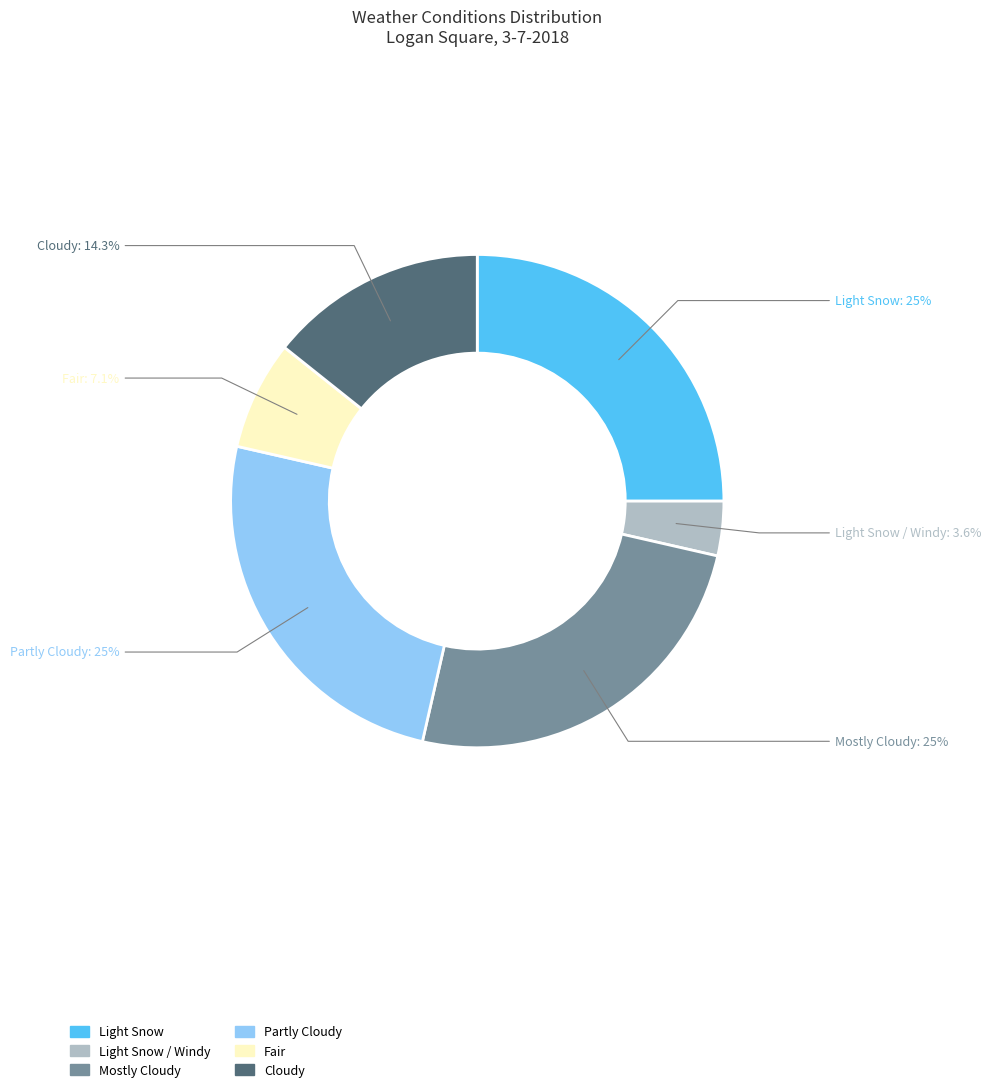

Is there any slice that represents more than half of the pie?

No